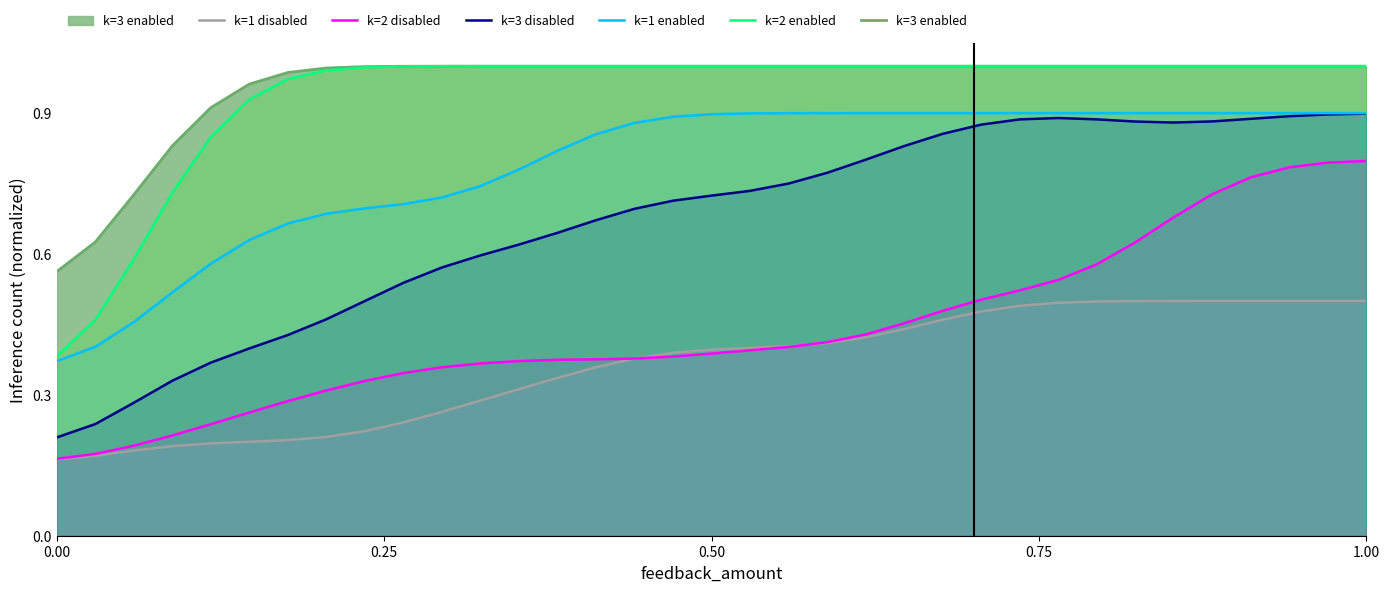

True or false: k=3 enabled and k=3 disabled intersect in this chart.

False